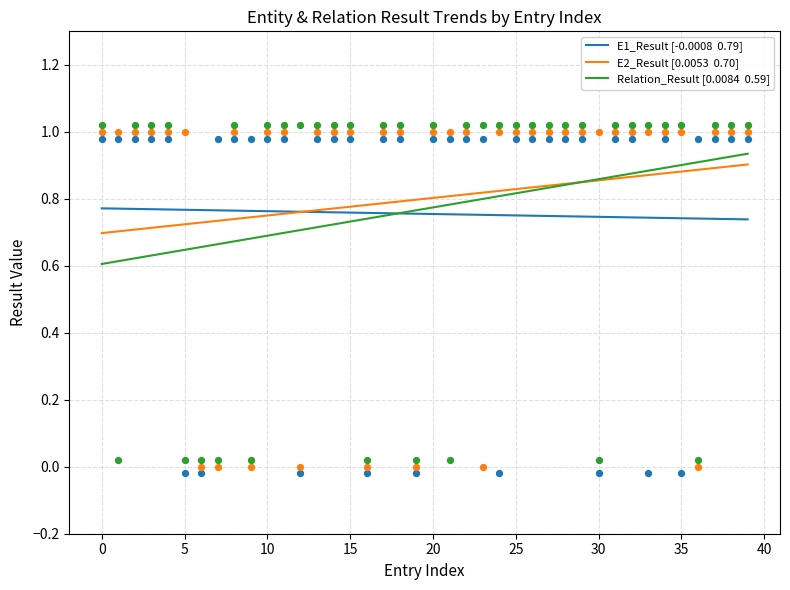

At how many categories does at least one series exceed 0?

40